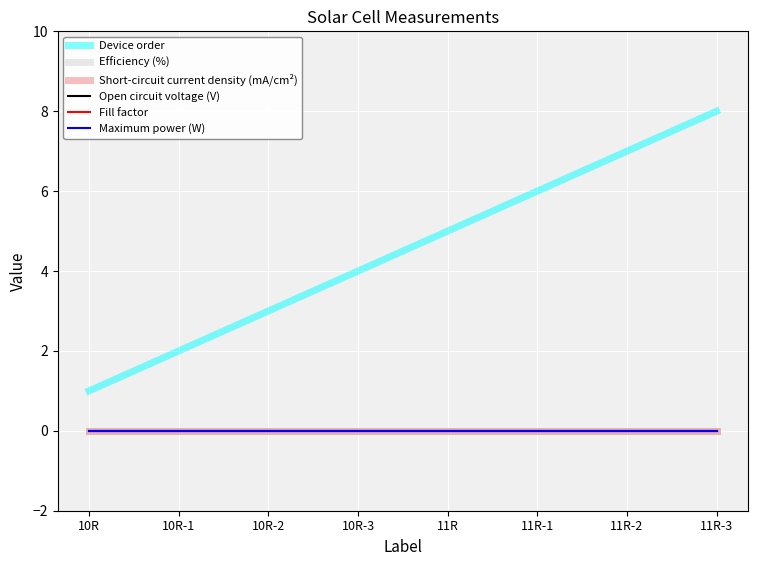

What is the value of the Device order point at the 4th from the left?

4